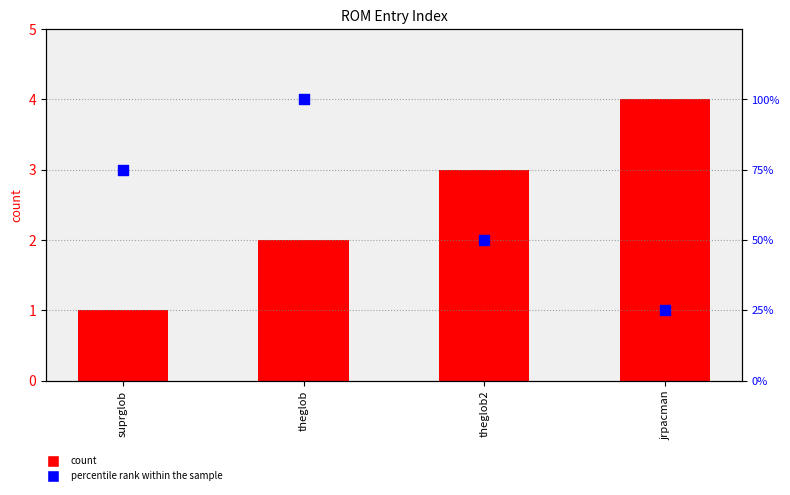

Which series has the widest spread of Y values?

percentile rank within the sample